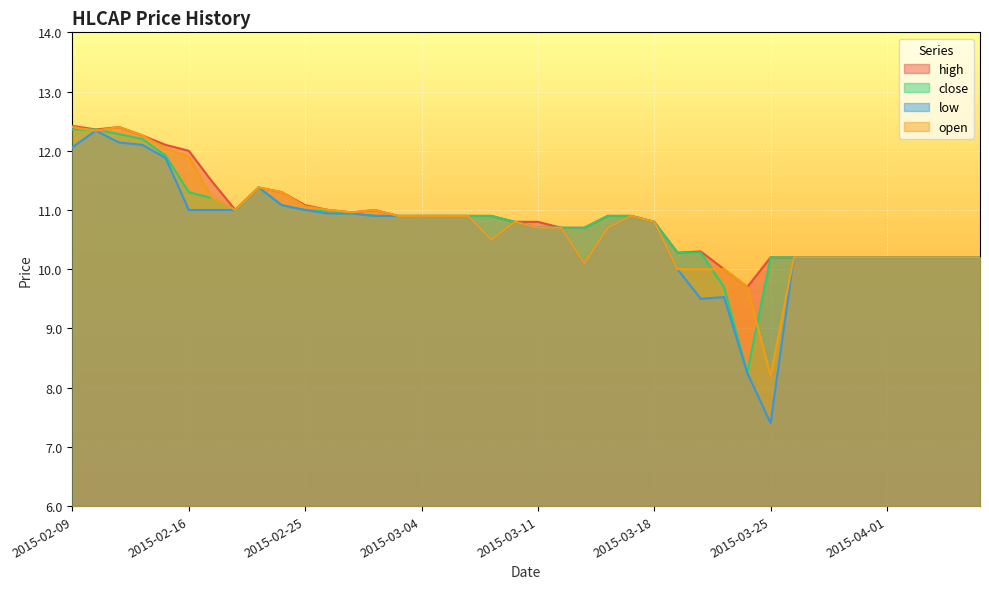

Where is the first local minimum for close?

2015-02-18